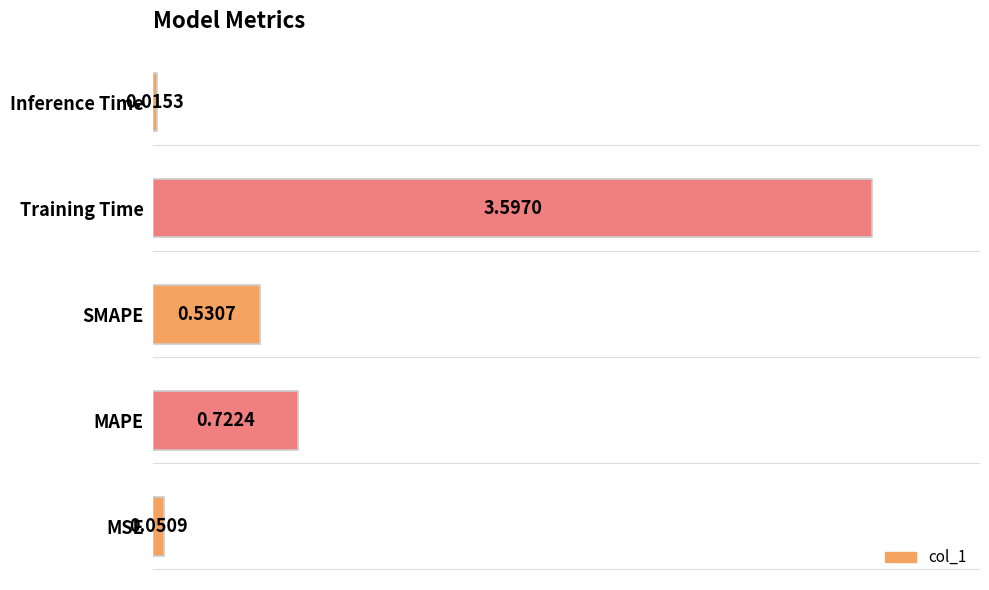

List the labels in order of value, smallest first.

Inference Time, MSE, SMAPE, MAPE, Training Time